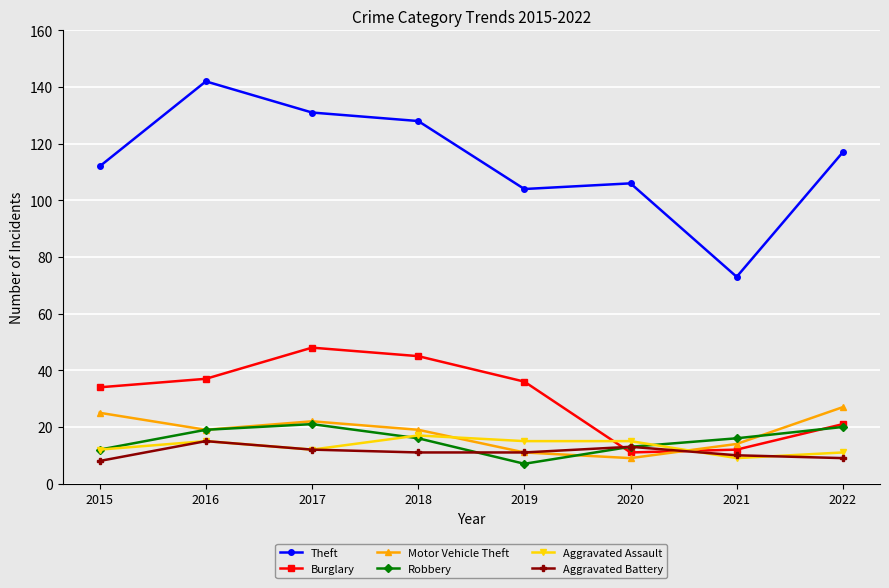

The Motor Vehicle Theft series shows 2 at 2020. True or false?

False